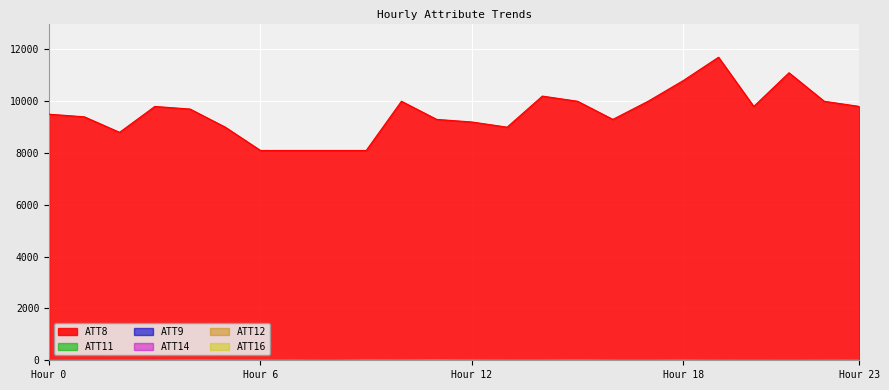

Reading left to right, transcribe all the data shown in this chart.

ATT8: 9500.0	9400.0	8800.0	9800.0	9700.0	9000.0	8100.0	8100.0	8100.0	8100.0	10000.0	9300.0	9200.0	9000.0	10200.0	10000.0	9300.0	10000.0	10800.0	11700.0	9800.0	11100.0	10000.0	9800.0
ATT9: 26.2	7.1	18.6	31.1	0.0	0.0	0.0	0.0	22.5	0.0	0.0	0.0	0.0	0.0	0.0	0.0	6.6	25.9	0.0	28.2	26.4	18.3	0.0	0.0
ATT11: 0.0	0.0	16.1	18.0	0.0	0.0	0.0	0.0	15.3	0.0	0.0	0.0	0.0	0.0	0.0	0.0	21.2	19.6	0.0	17.5	4.2	15.4	0.0	0.0
ATT12: 4.5	3.5	6.7	8.5	6.7	4.5	2.9	4.5	4.4	3.0	1.8	1.7	4.8	3.6	4.2	3.6	2.5	5.3	5.1	6.3	5.5	2.6	2.2	2.7
ATT14: 11.4	12.4	15.7	17.7	12.5	10.4	10.1	9.1	13.7	11.1	10.7	11.7	13.2	14.1	13.1	15.9	19.5	19.6	18.4	14.9	14.0	12.6	11.3	10.4